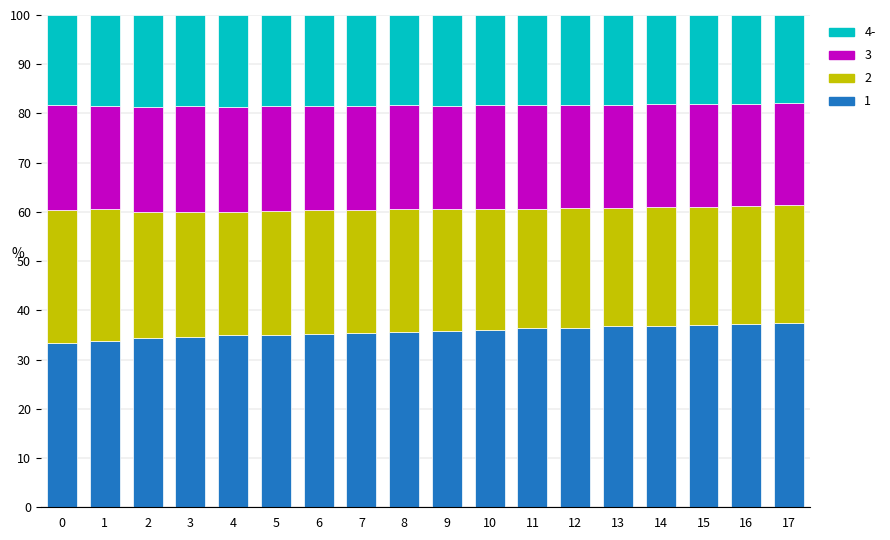

What is the highest value of the 1 series?

37.4